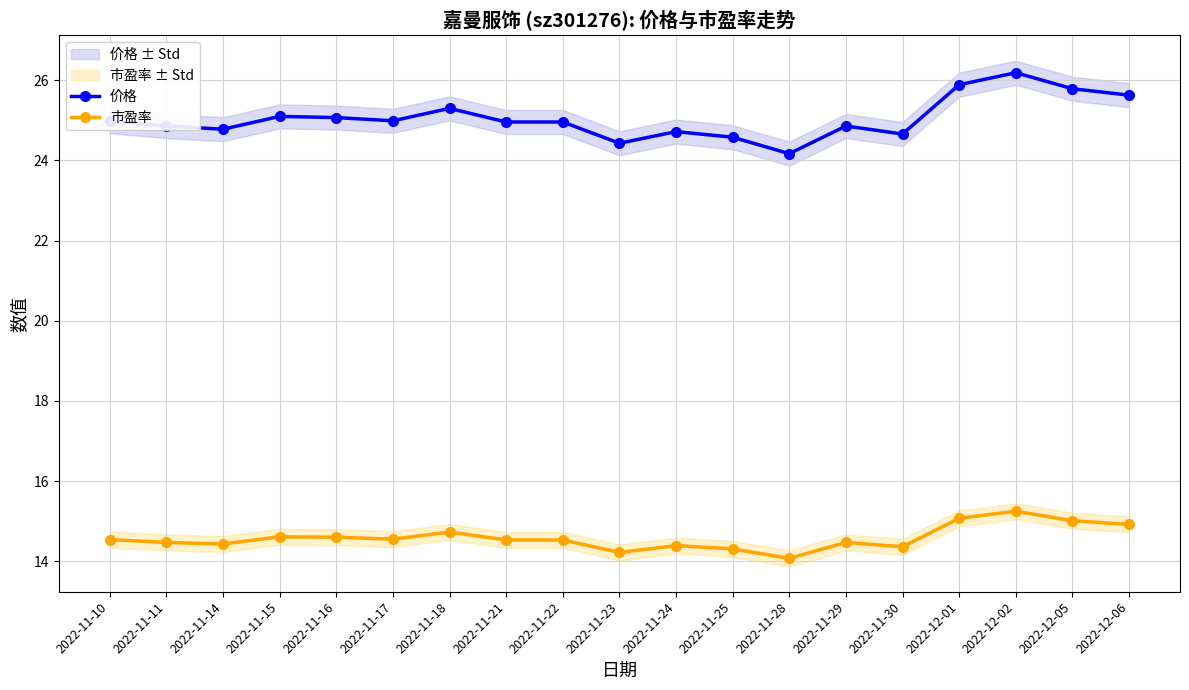

Is the value of 市盈率 at 2022-11-29 greater than the value of 价格 at 2022-11-17?

No